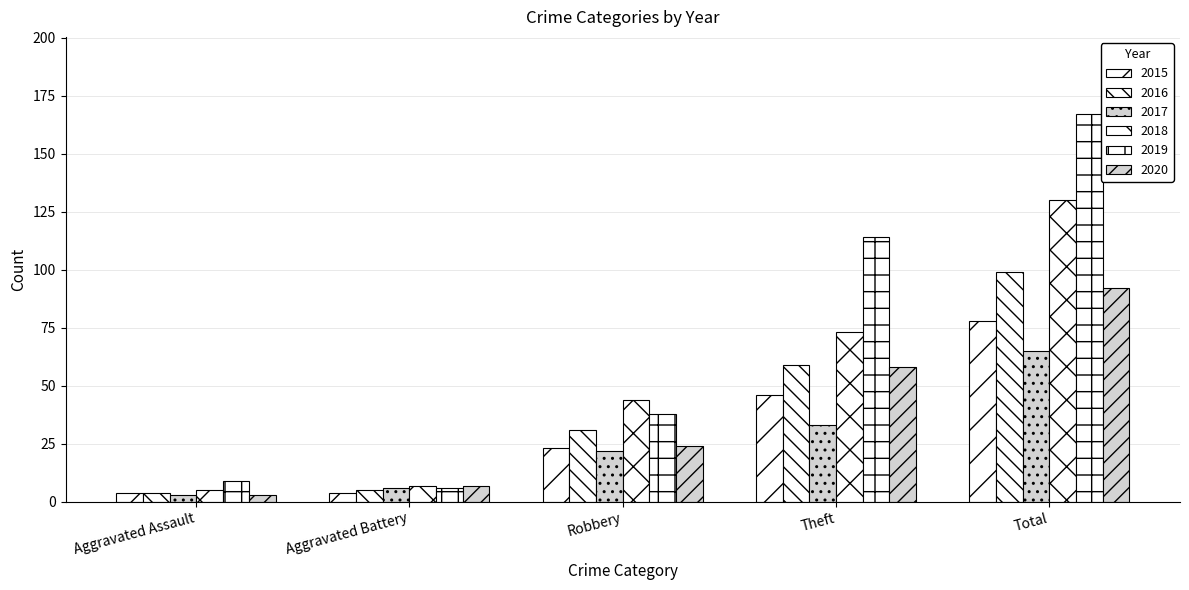

What is the highest value of the 2017 series?

65